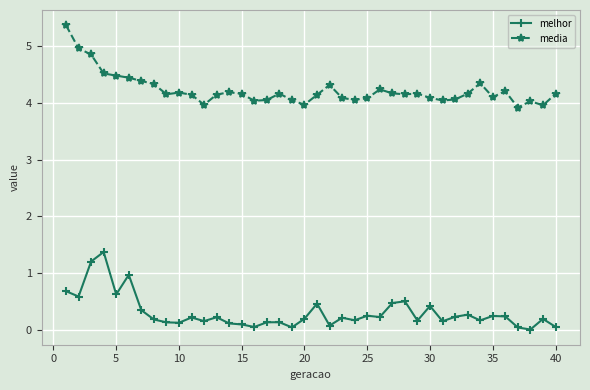

Which series has the largest range (max minus min)?

media